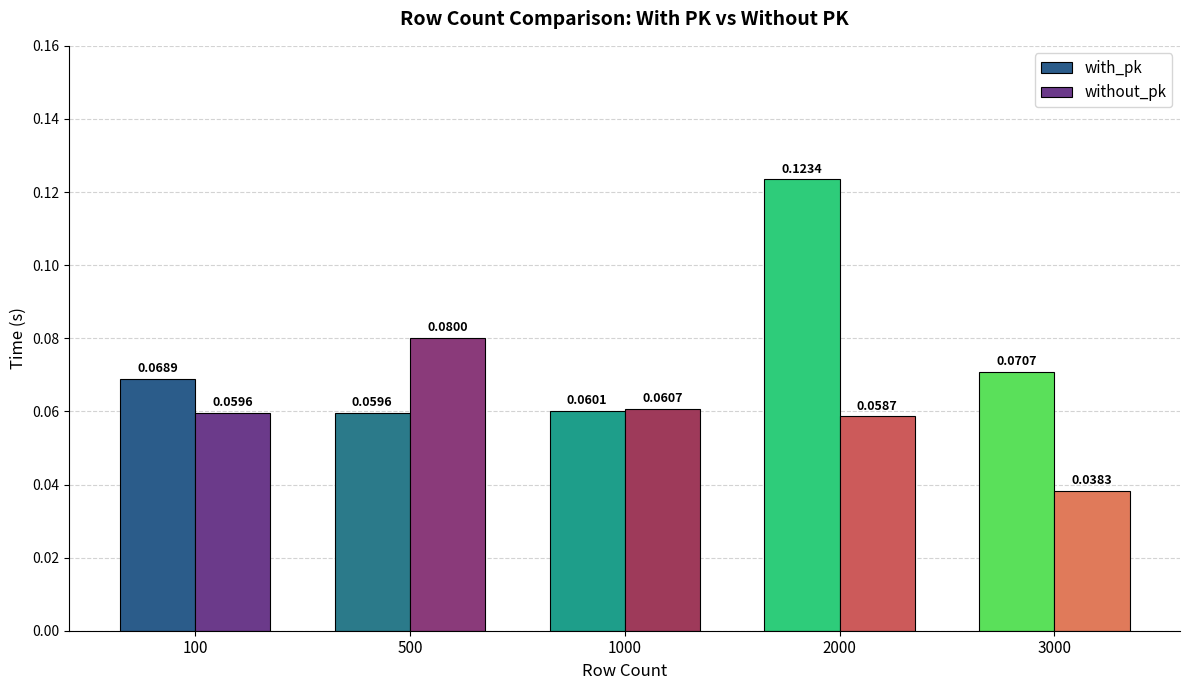

List the series in order of their overall mean, highest first.

with_pk, without_pk